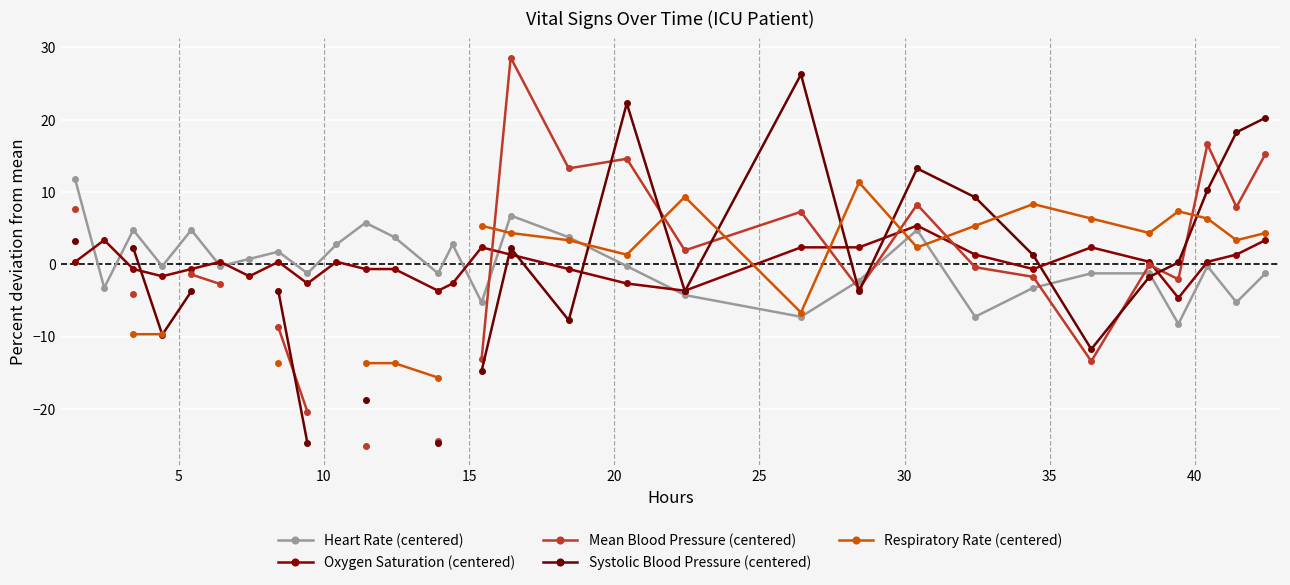

What is the maximum value for Heart Rate (centered)?

11.7